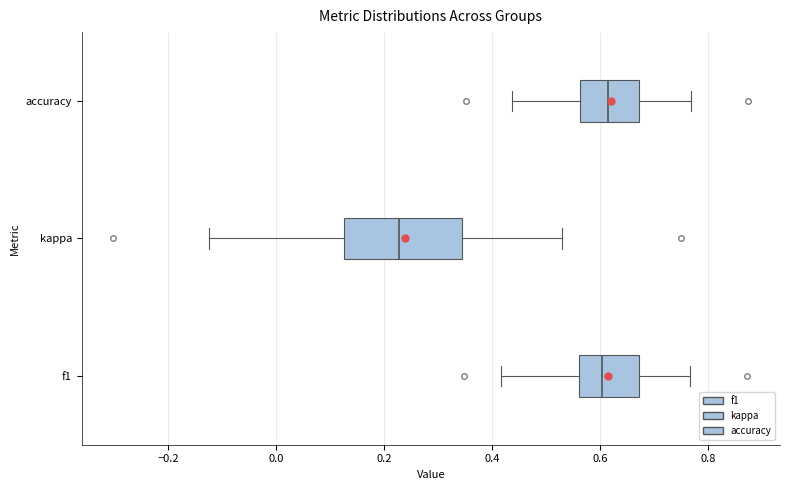

Reading bottom to top, read every box against the x-axis: the position of its median line, the range the box covers, and the ends of its whiskers. The values are not printed on the chart, so give them approximately, as read against the axis.

f1: median 0.60, box 0.56 to 0.68, whiskers 0.42 to 0.76
kappa: median 0.22, box 0.12 to 0.34, whiskers -0.12 to 0.54
accuracy: median 0.62, box 0.56 to 0.68, whiskers 0.44 to 0.76